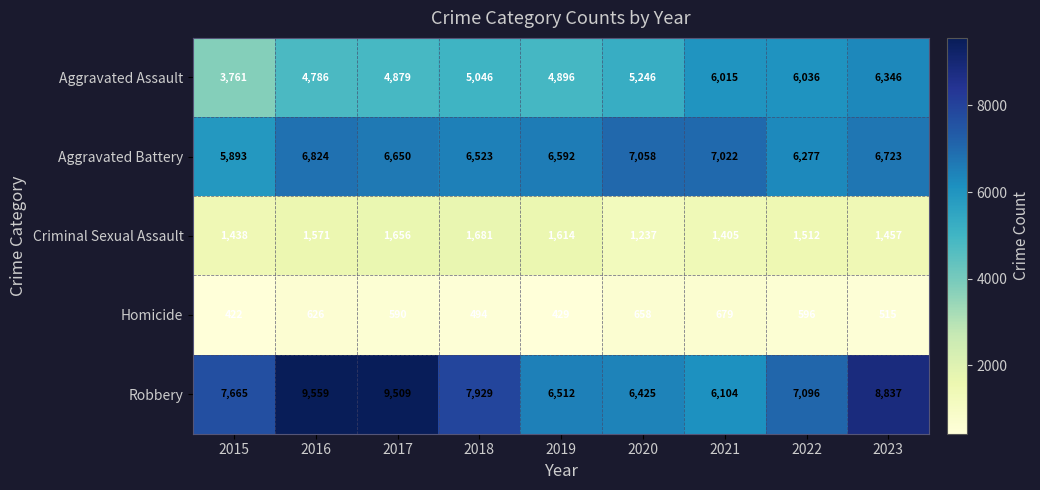

Which category has the highest value across all series?

2016